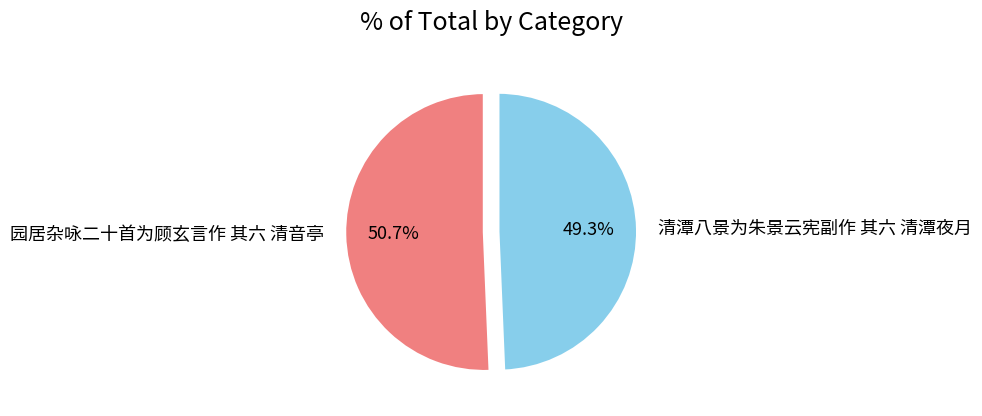

Do 园居杂咏二十首为顾玄言作 其六 清音亭 and 清潭八景为朱景云宪副作 其六 清潭夜月 together represent more than half of the pie?

Yes